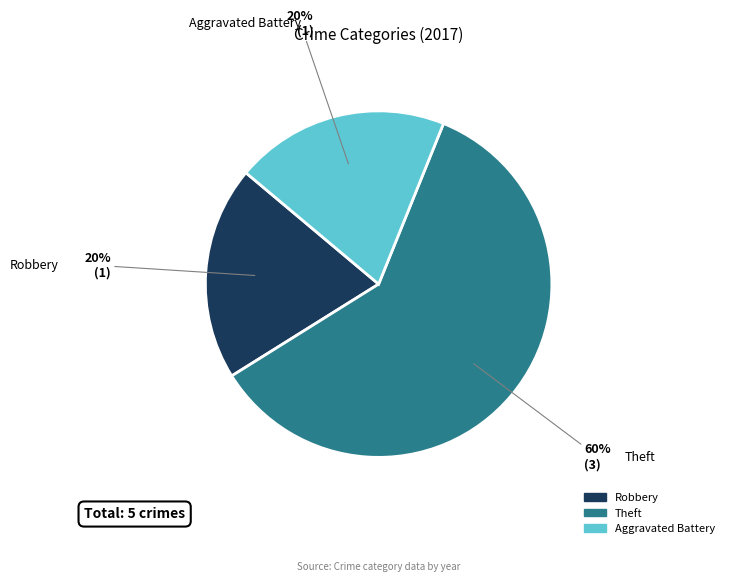

Is there a majority slice in this chart?

Yes